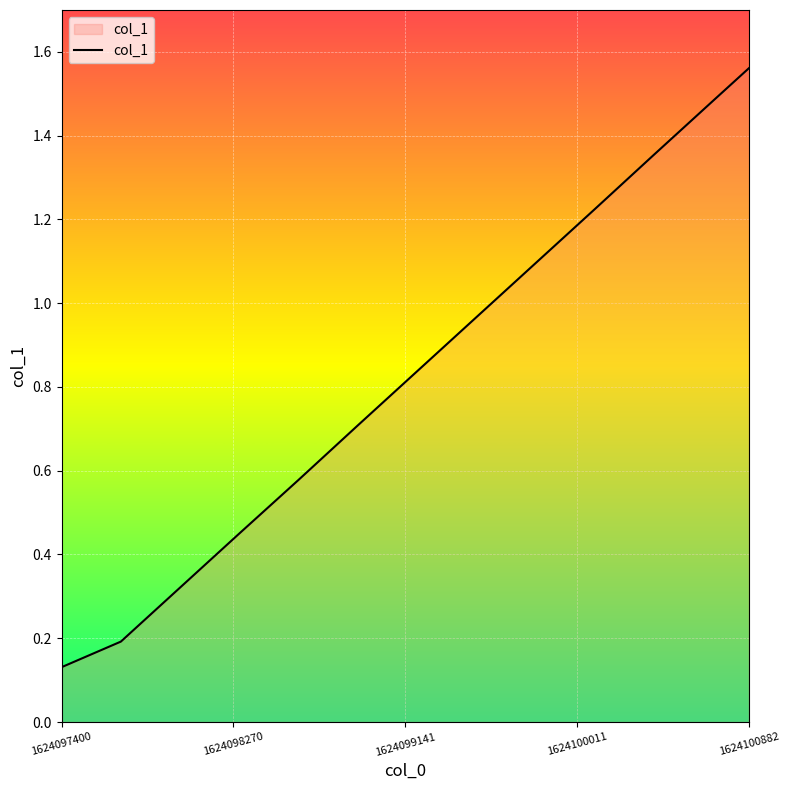

Which label corresponds to the smallest value in the chart?

1624097400